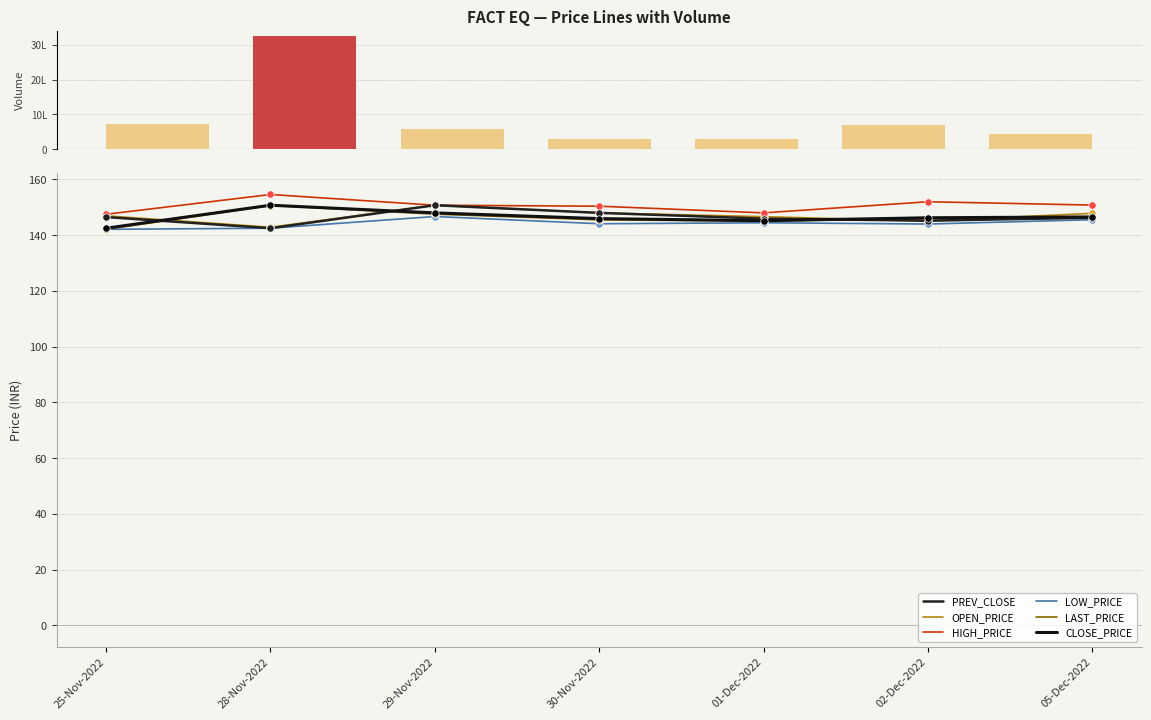

Which series contains the highest Y value?

HIGH_PRICE